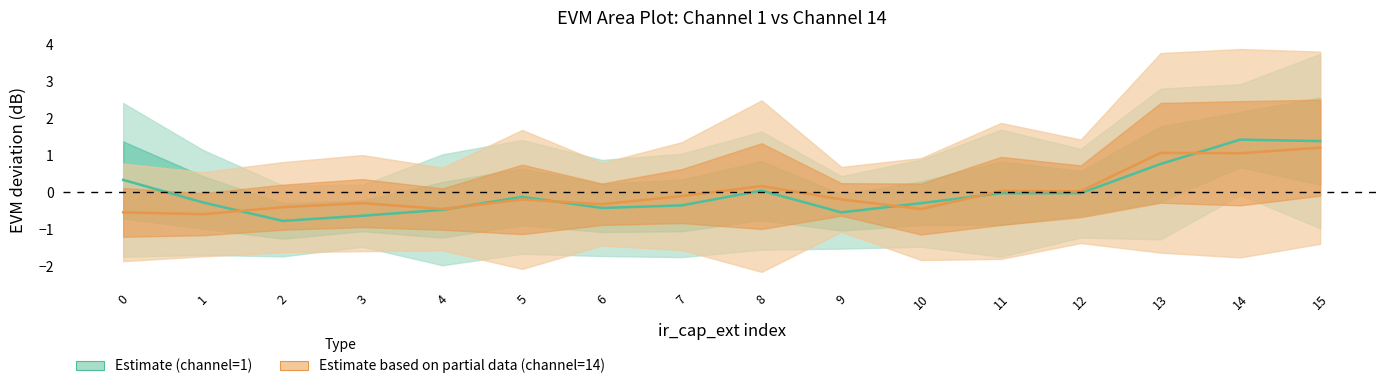

Is the value of ch1_evm at 9 greater than the value of ch14_evm at 11?

No